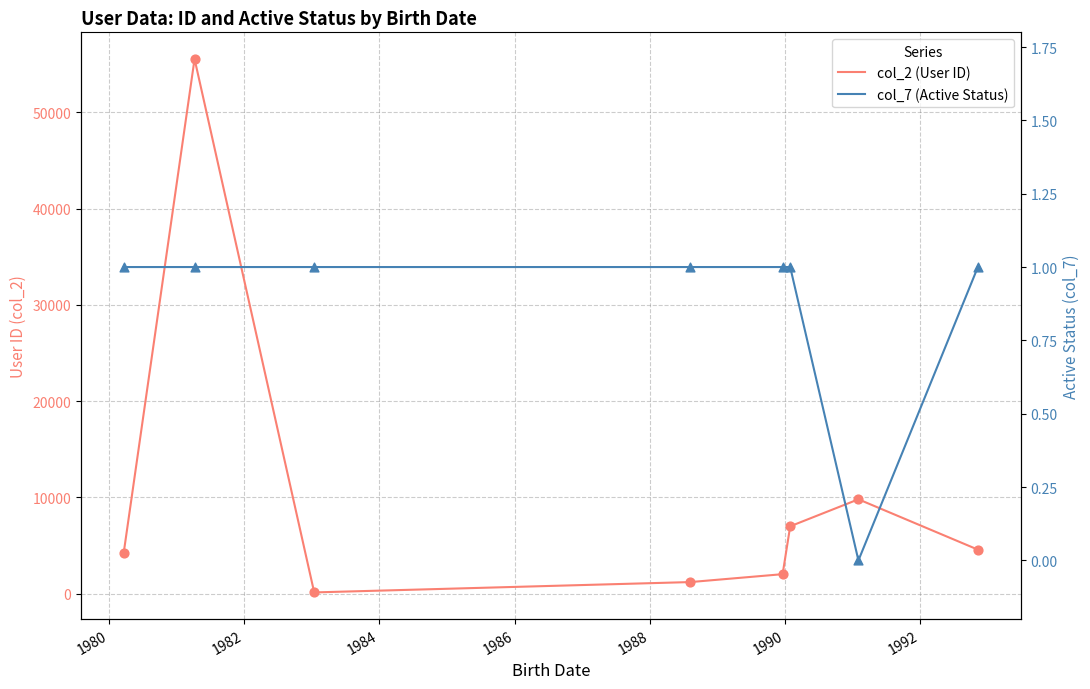

Is the value of col_2 (User ID) at 1982 greater than the value of col_7 (Active Status) at 1980?

Yes